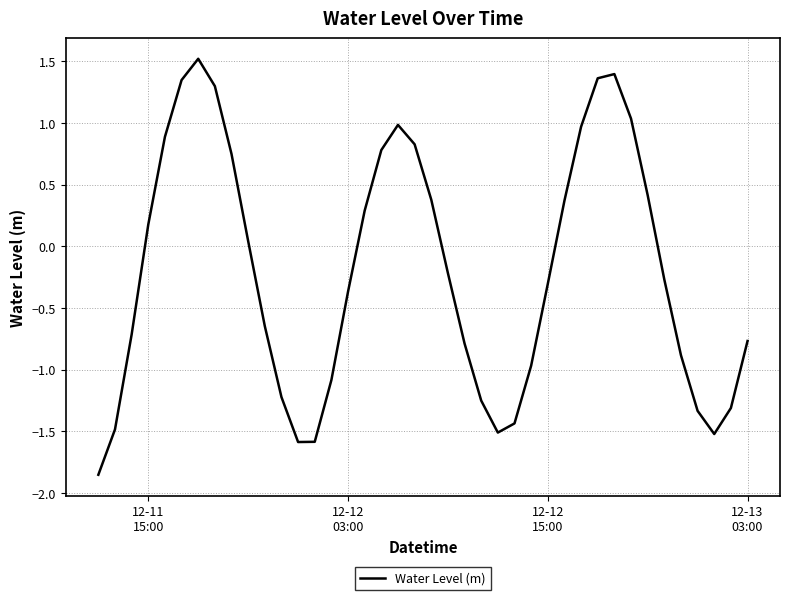

What is the difference between the maximum and minimum values?

3.4